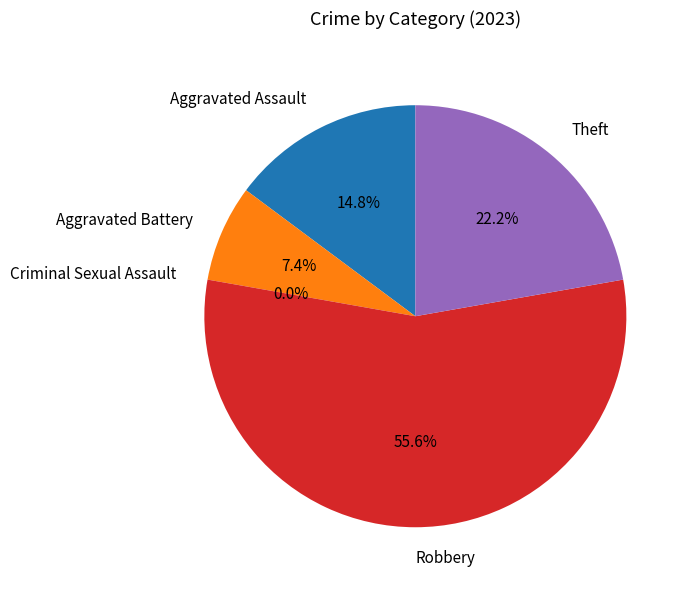

True or false: Robbery accounts for 63% of the total.

False